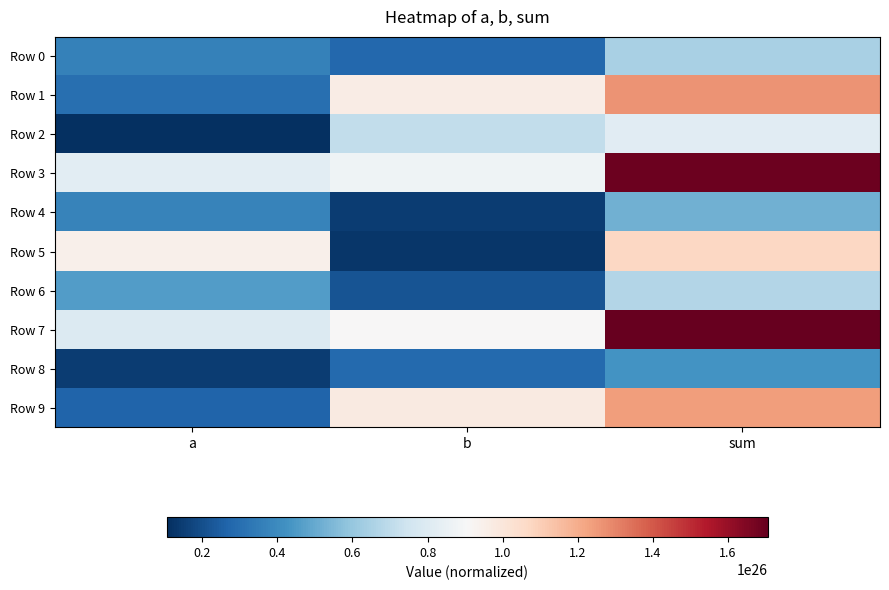

At sum, list the series in order from smallest to largest.

Row 8, Row 4, Row 0, Row 6, Row 2, Row 5, Row 9, Row 1, Row 3, Row 7